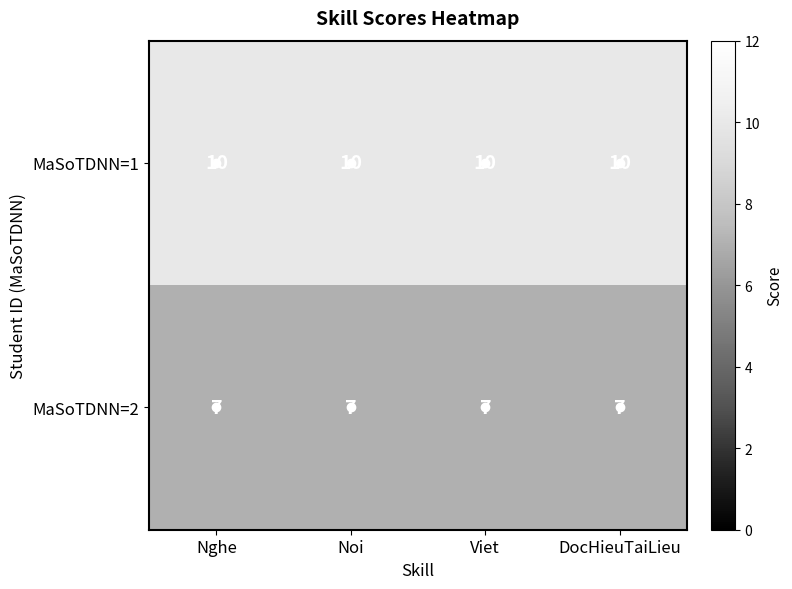

At Viet, list the series in order from smallest to largest.

MaSoTDNN=2, MaSoTDNN=1